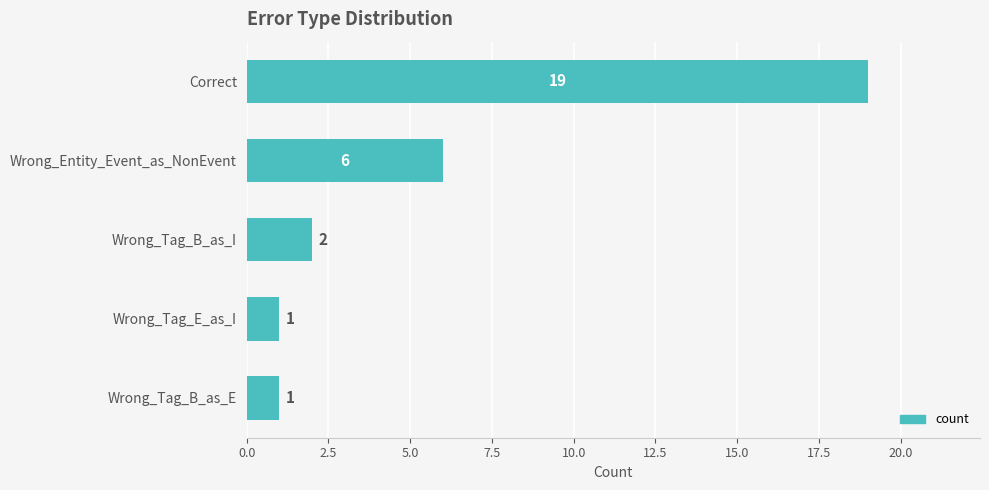

Where is the data nearest to the value 10?

Wrong_Entity_Event_as_NonEvent